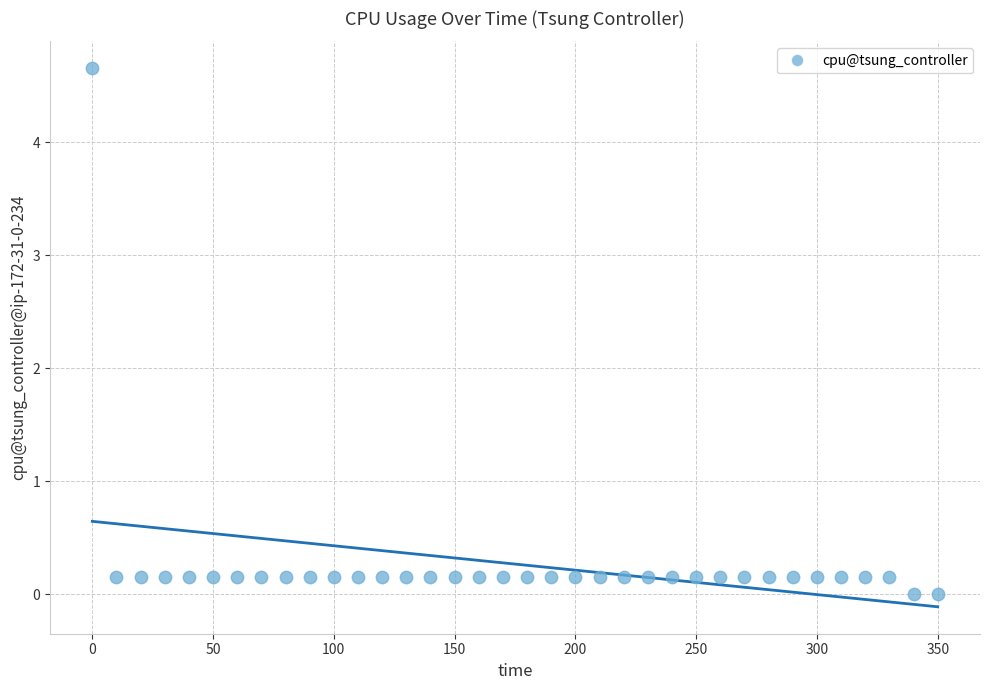

What is the range of X values (max minus min)?

350.0